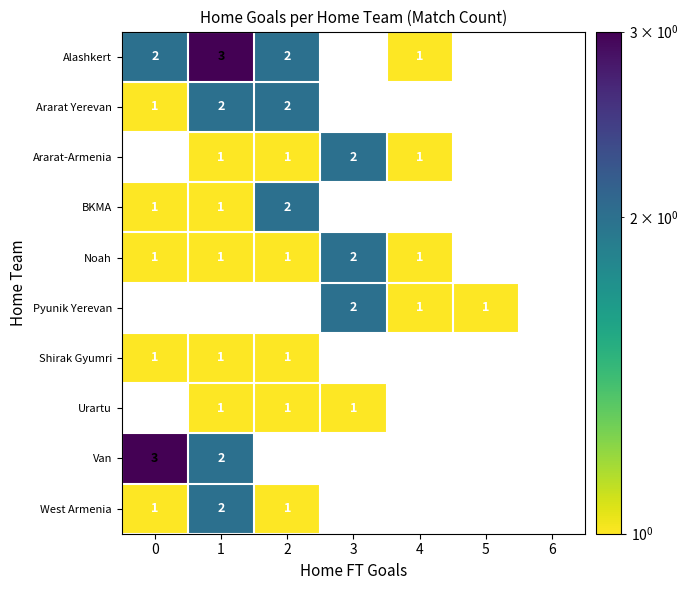

The value of Pyunik Yerevan at 4 is 1. True or false?

True